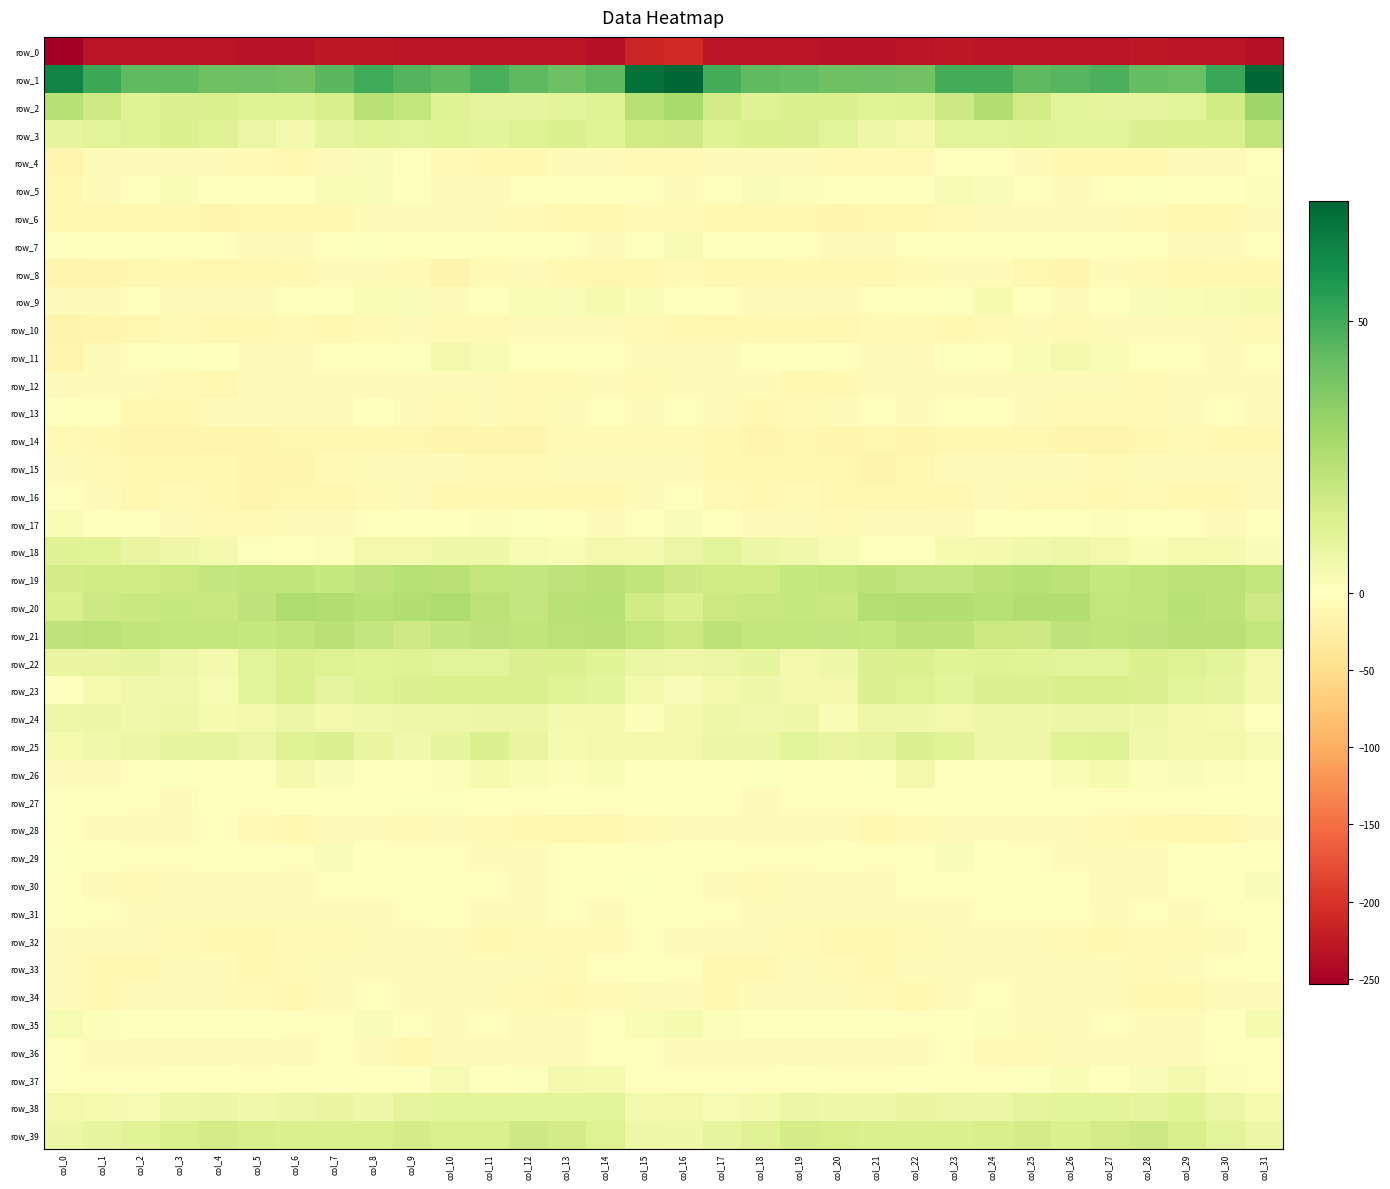

The value of row_13 at col_2 is -14.4. True or false?

False